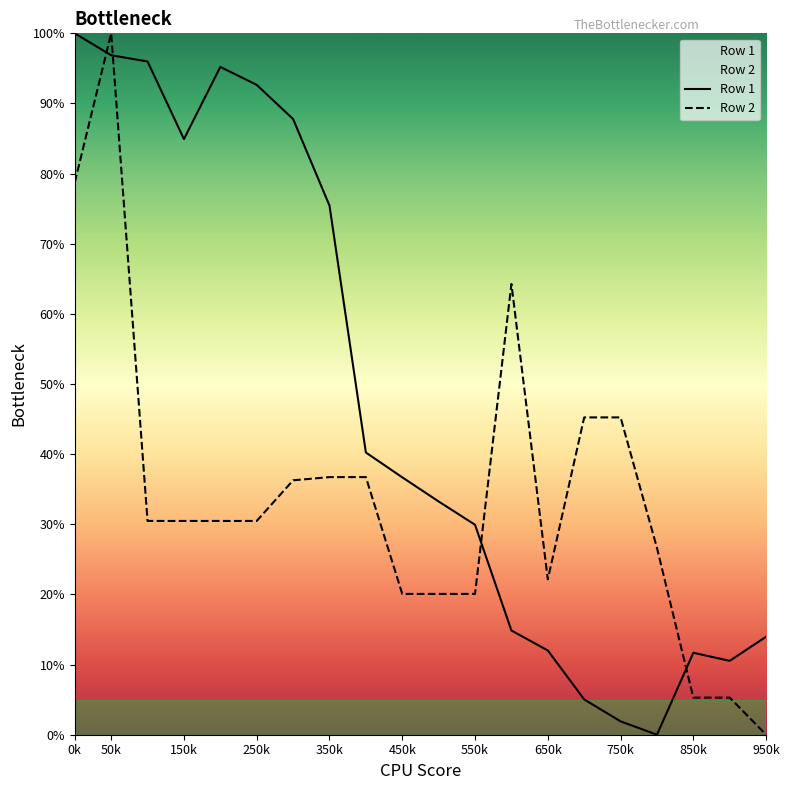

The value of Row 2 at 20 is 8.1. True or false?

False